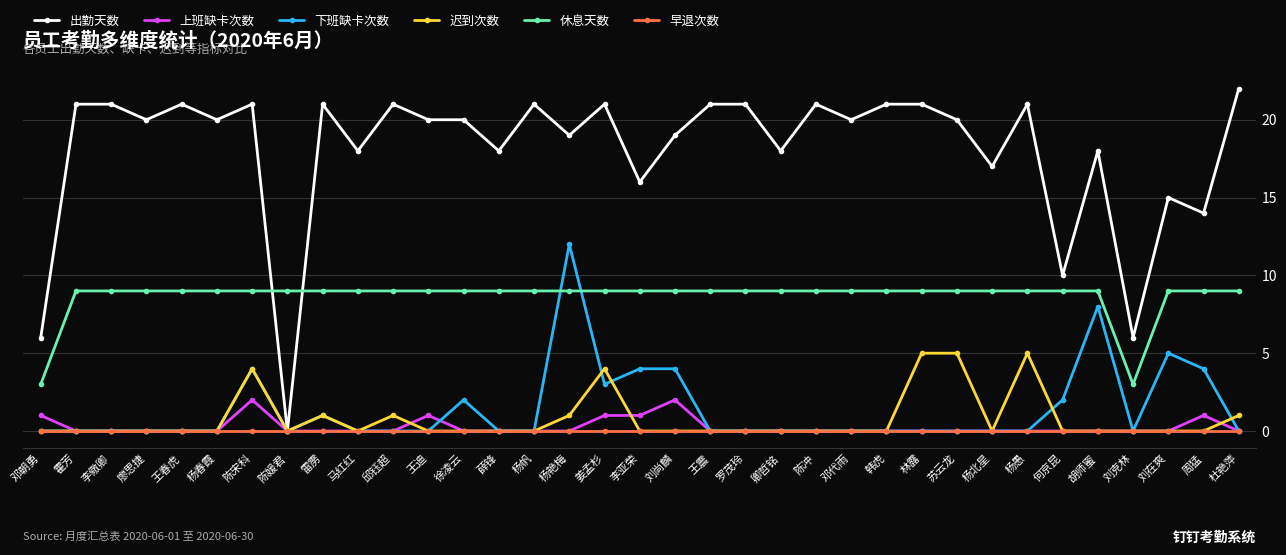

True or false: 迟到次数 has more than 1 points higher than both neighbors.

True